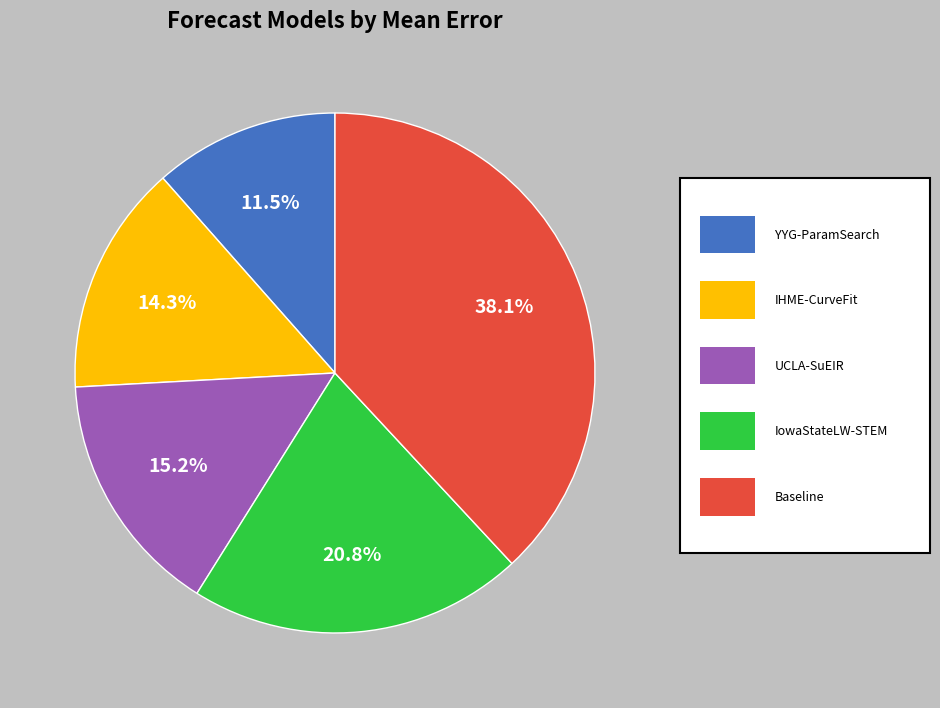

How many slices are in this pie chart?

5